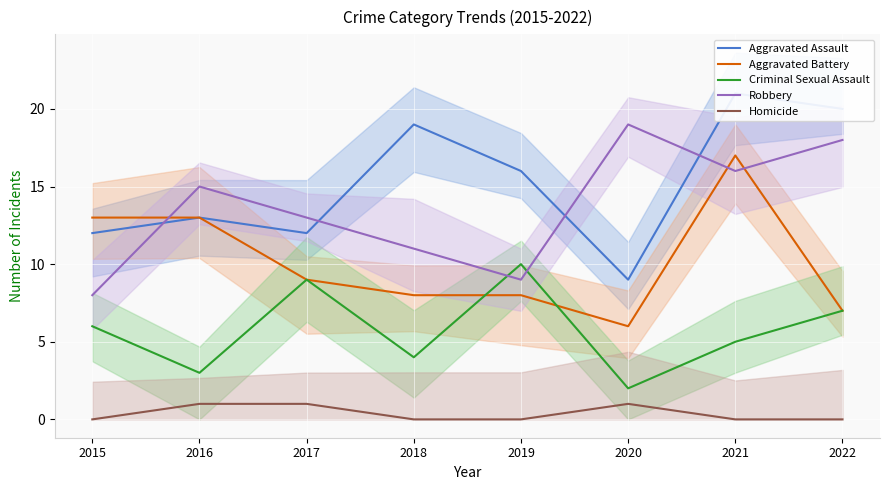

Count the number of data series in this chart.

5